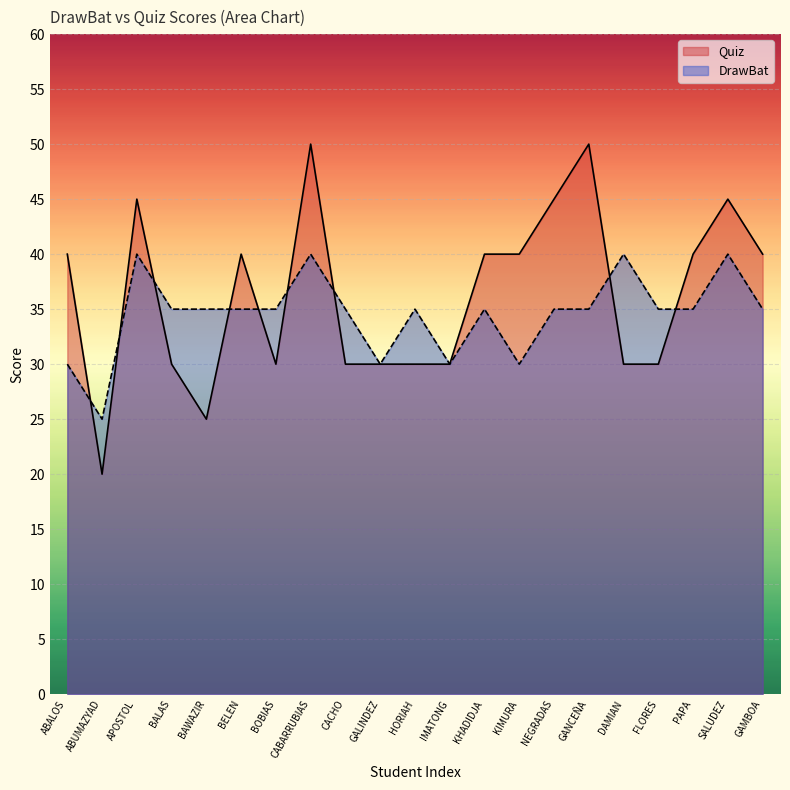

How many data points does each series have?

21